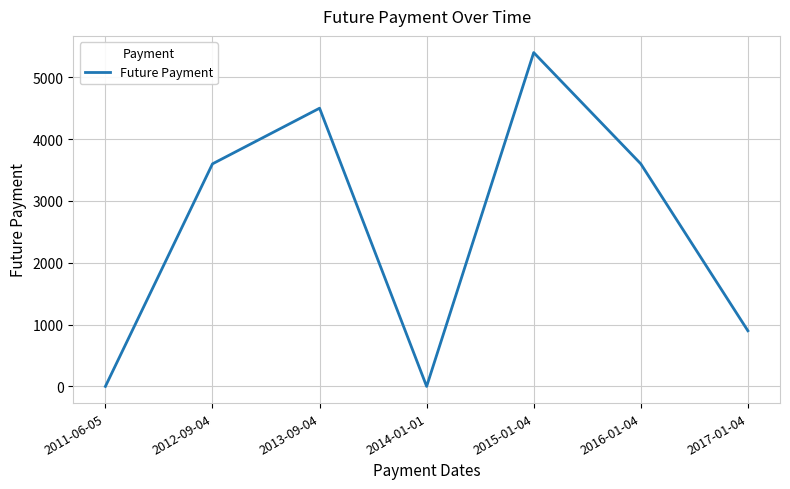

Reading left to right, list all the values displayed in this chart.

2011-06-05=0.0	2012-09-04=3600.0	2013-09-04=4500.0	2014-01-01=0.0	2015-01-04=5400.0	2016-01-04=3600.0	2017-01-04=900.0